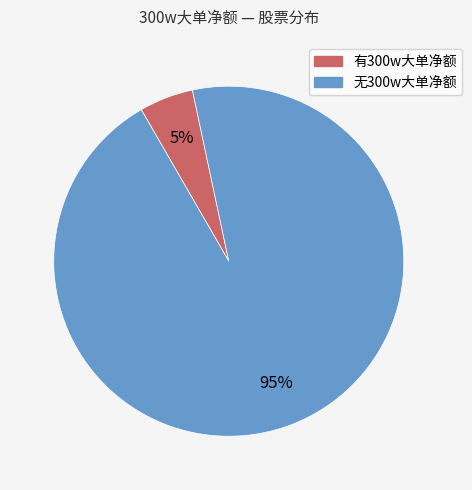

To the nearest percent, what is the average slice percentage?

50%